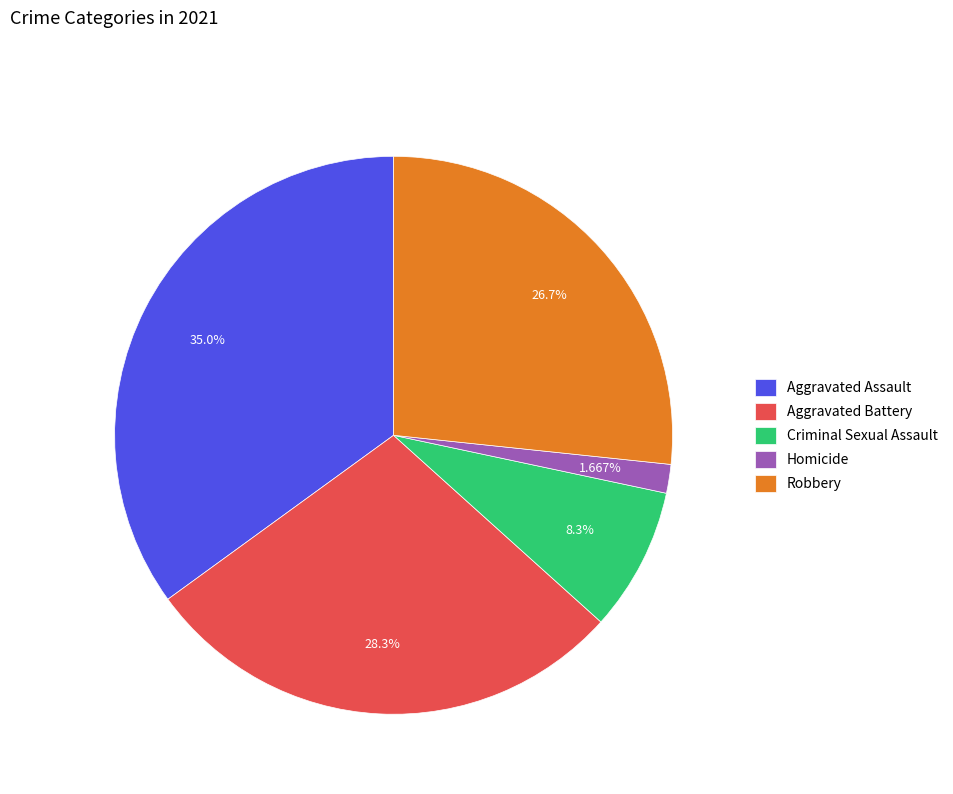

Is there a majority slice in this chart?

No